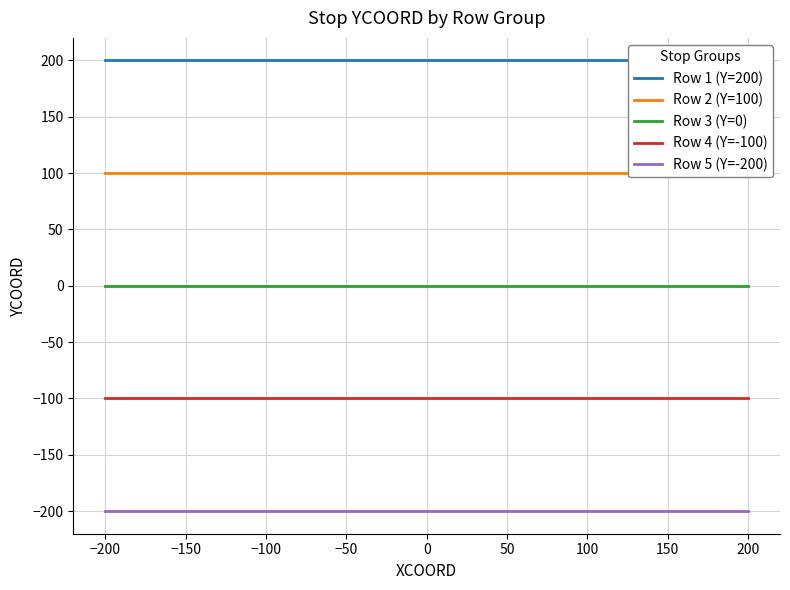

Is it true that Row 4 (Y=-100) equals -135 at 200?

False